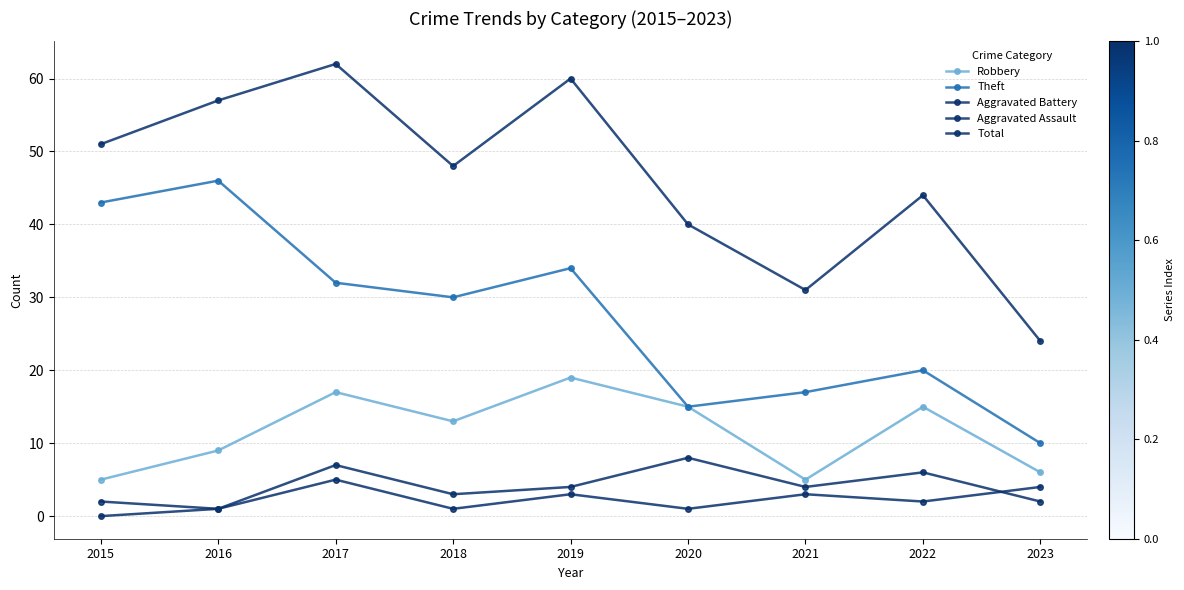

True or false: Robbery and Theft cross at least once.

False